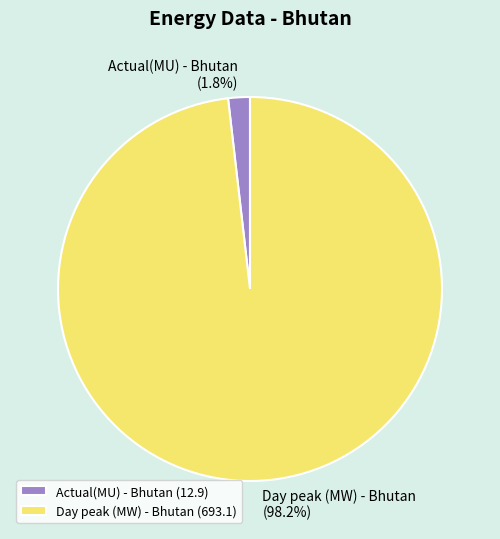

To the nearest percent, what is the difference between the largest and smallest slice percentages?

96%